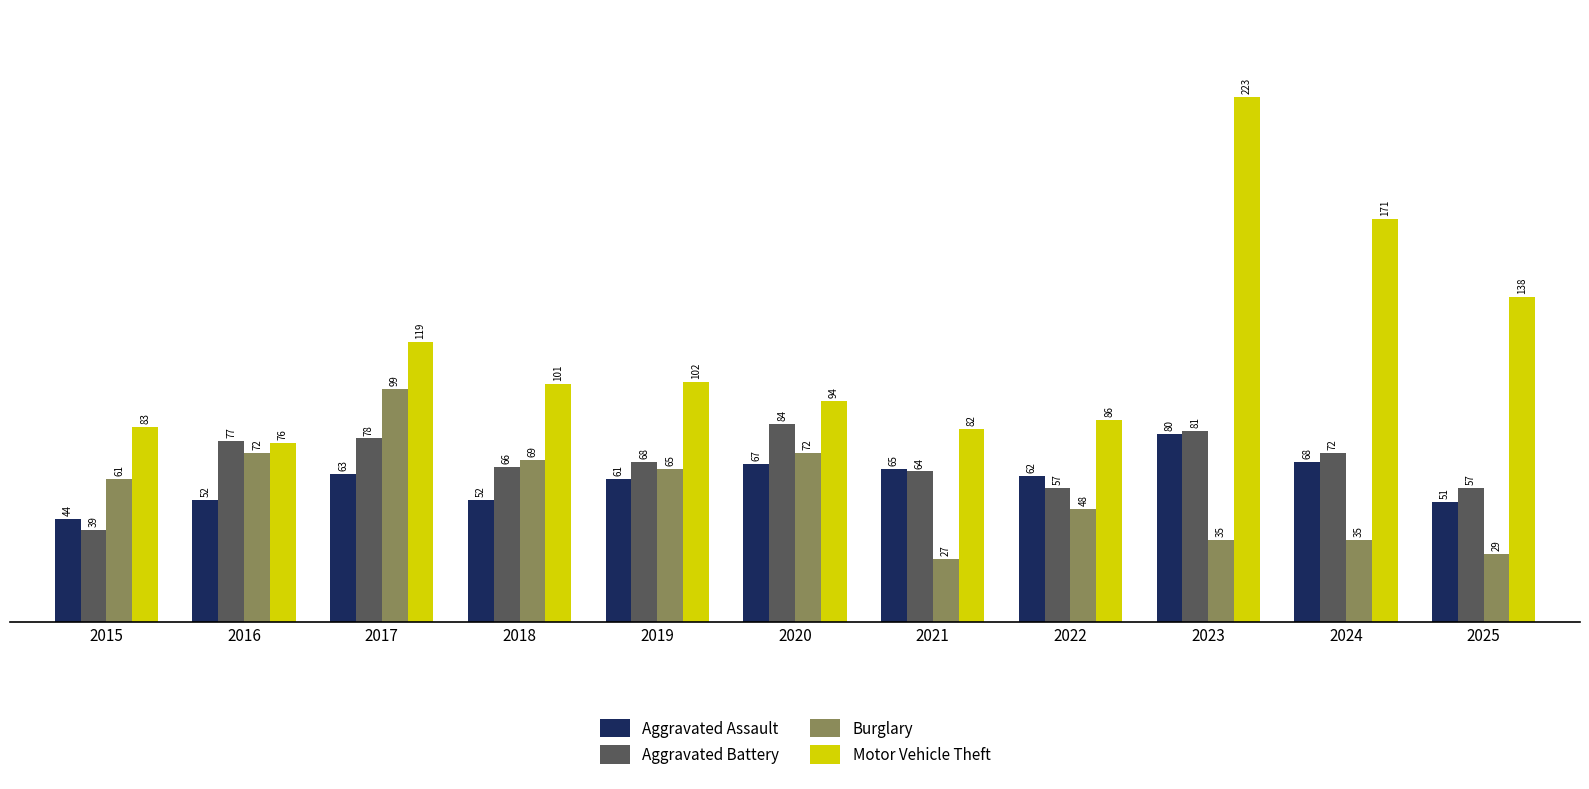

Where does the Aggravated Assault series first go above 62?

2017